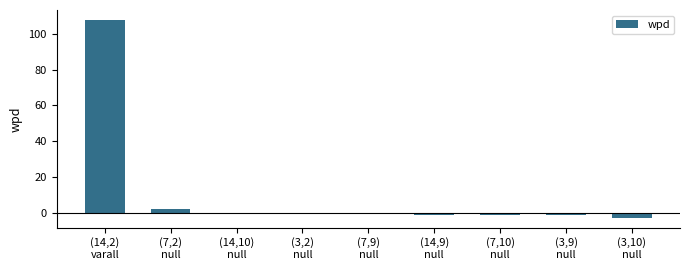

At which label is the value closest to 52?

(7,2)
null